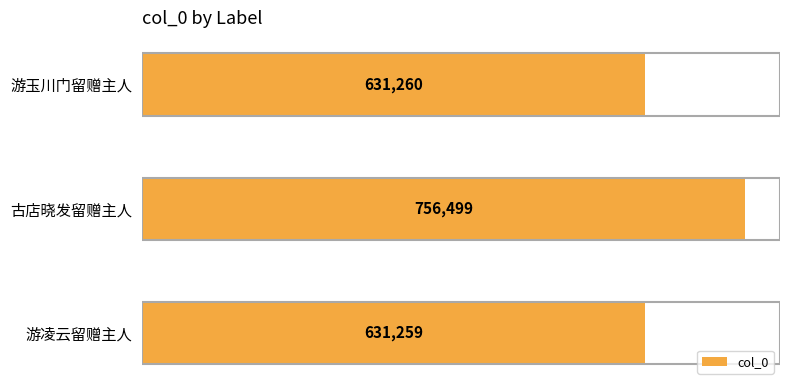

What is the minimum value shown in the chart?

631259